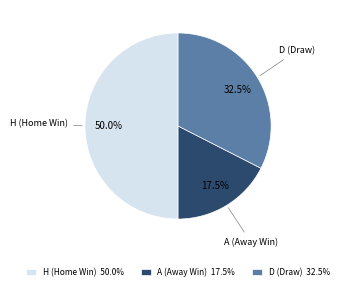

How much of the chart is everything except D (Draw) 32.5%?

67.5%